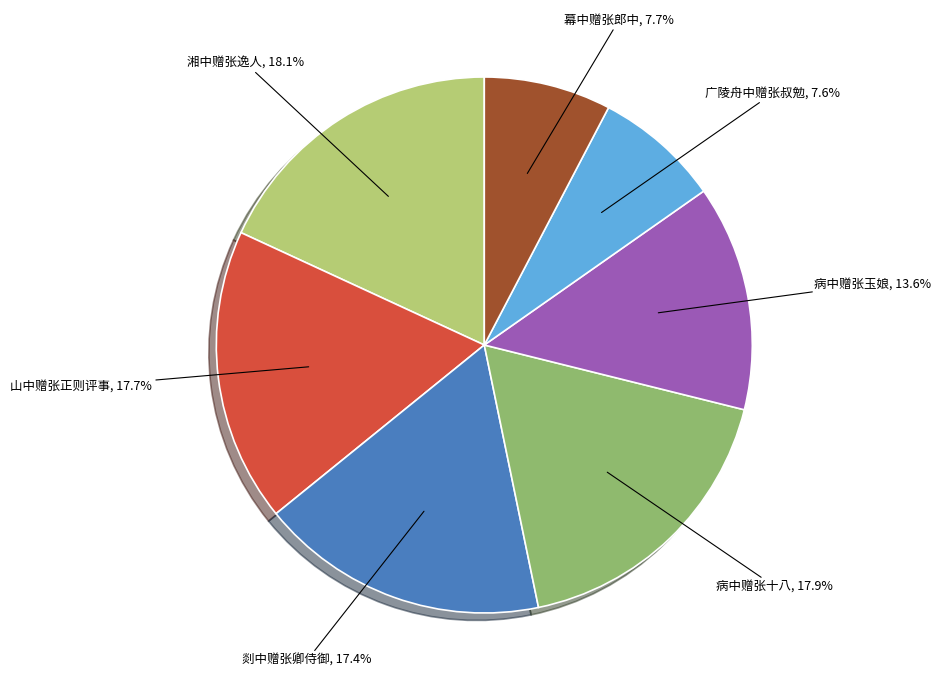

Does any single category account for the majority?

No